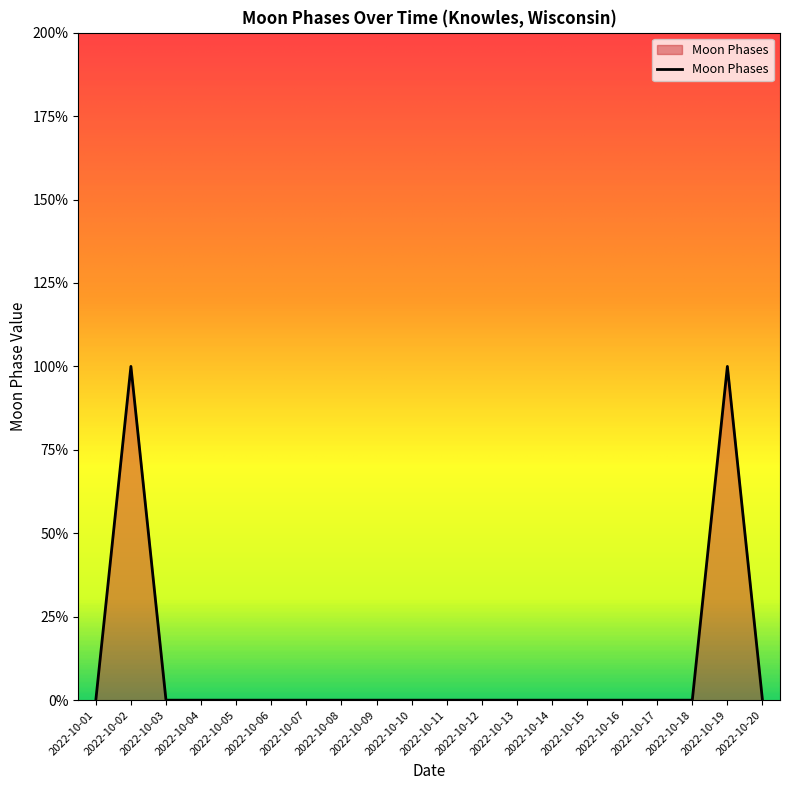

Which label corresponds to the largest value in the chart?

2022-10-02